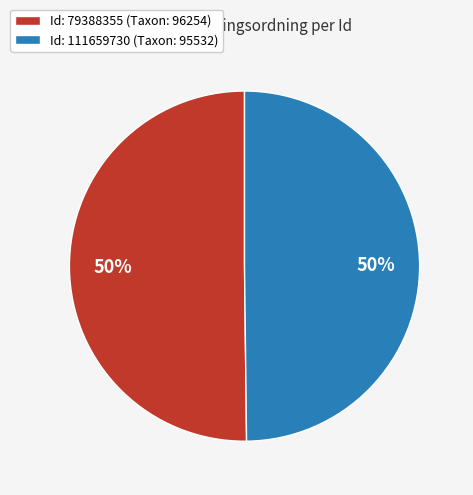

True or false: Id: 79388355 (Taxon: 96254) accounts for 50% of the total.

True